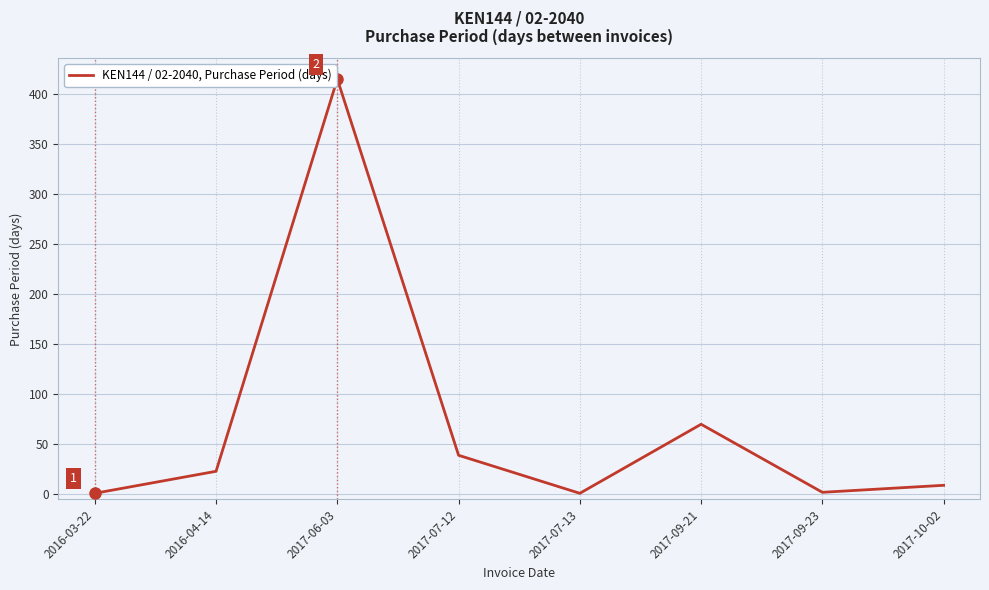

The value at 2016-04-14 is 23. True or false?

True